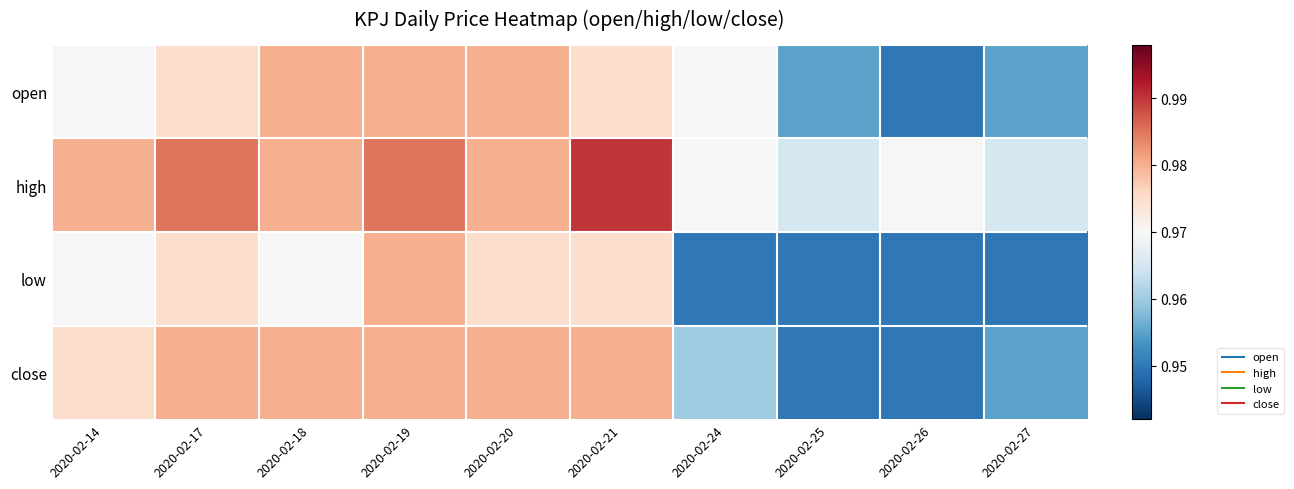

What is the minimum value shown in the chart?

0.9